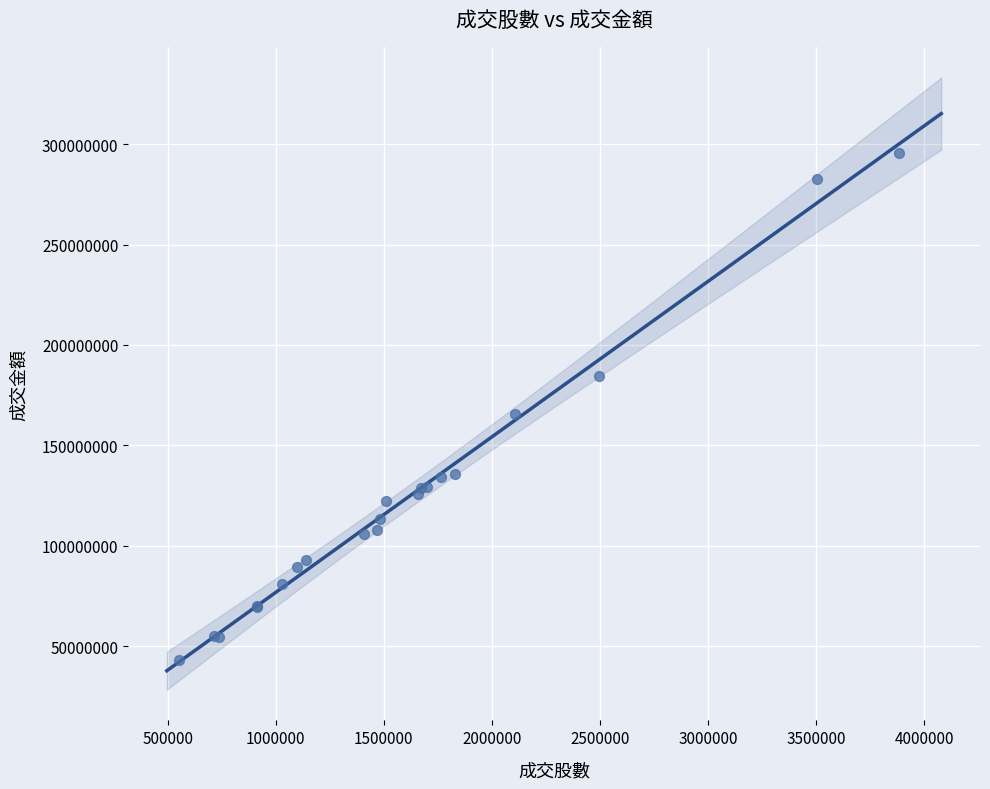

What Y value in the scatter plot is closest to 169358312?

165685440